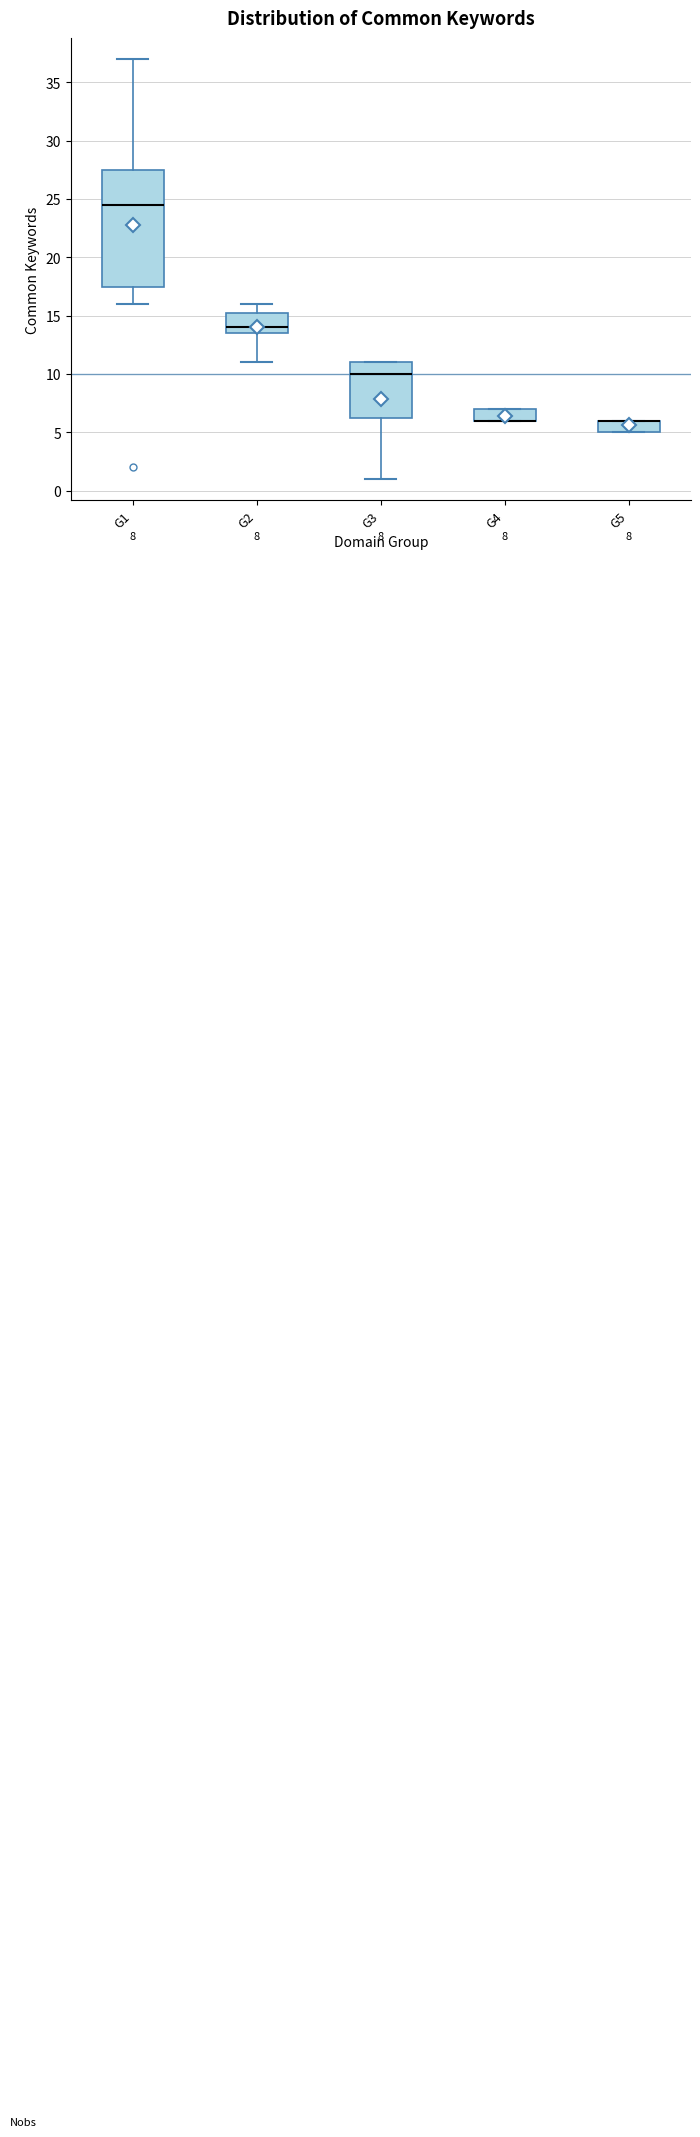

Which box is the tallest, from its lower edge to its upper edge?

G1